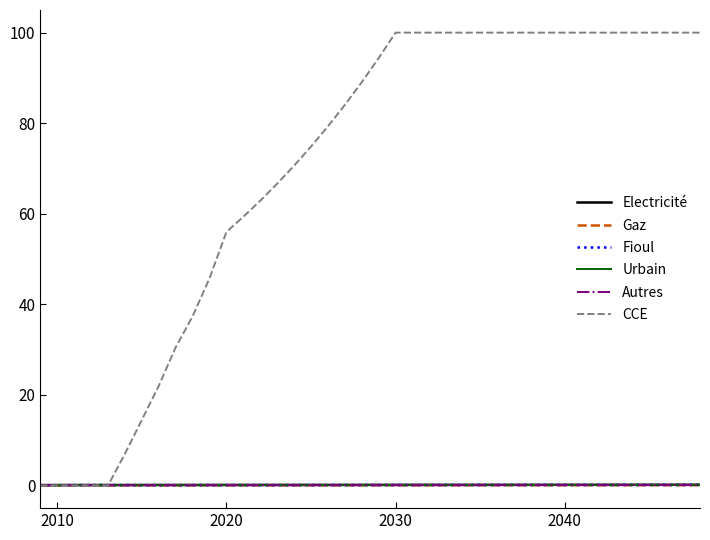

What is the maximum value shown in the chart?

100.0